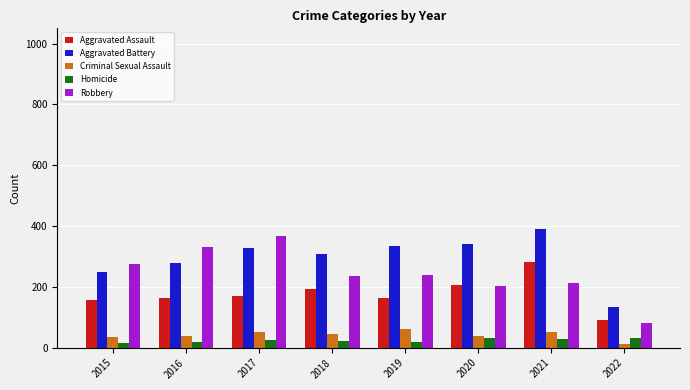

Which category has the lowest value in the Criminal Sexual Assault series?

2022